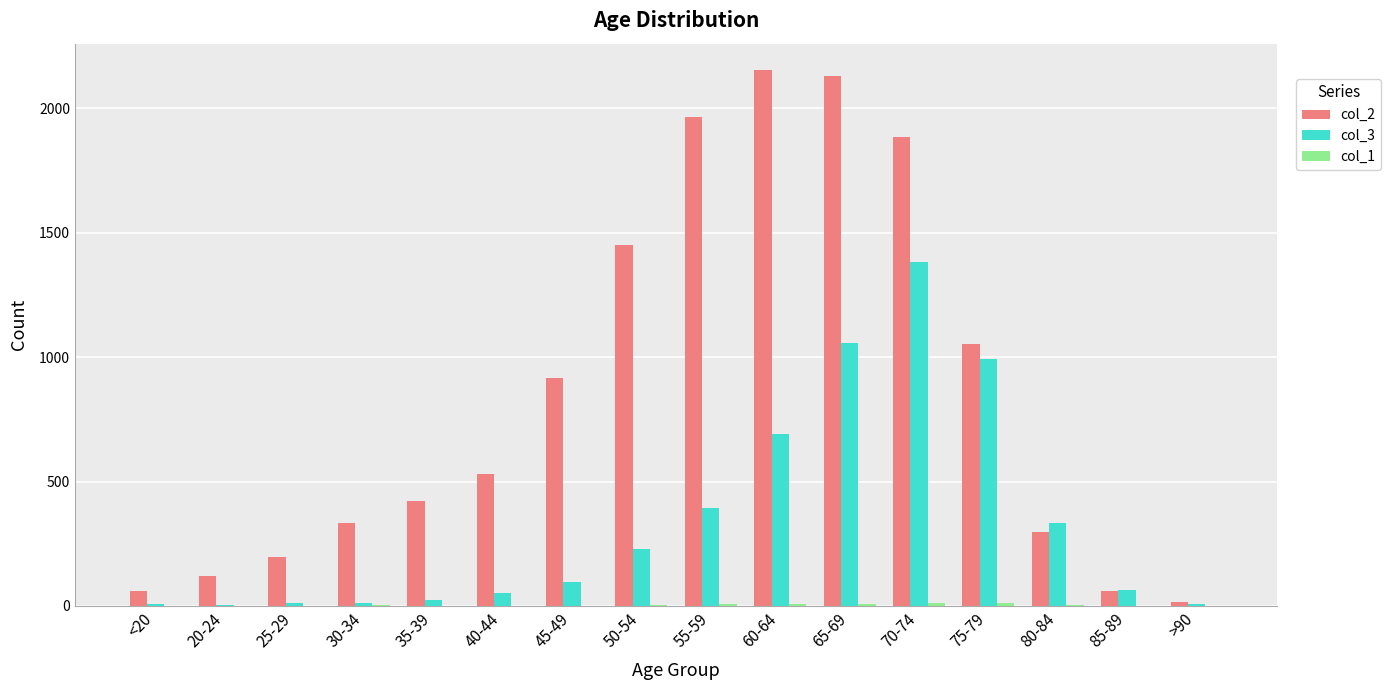

Count the number of data series in this chart.

3